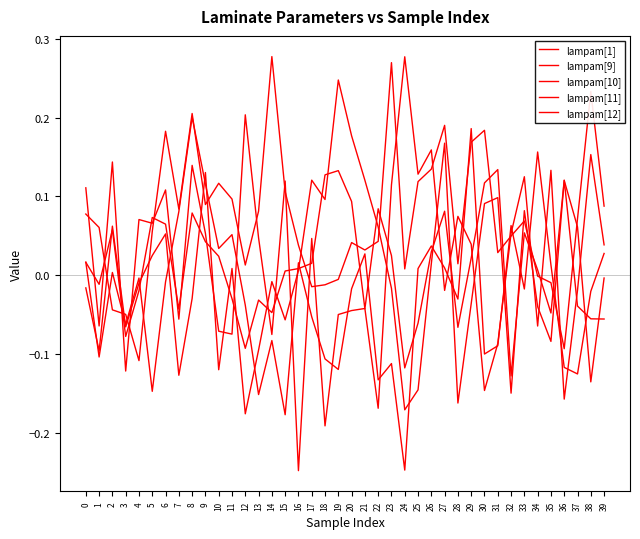

How many times do lampam[11] and lampam[1] cross each other?

26